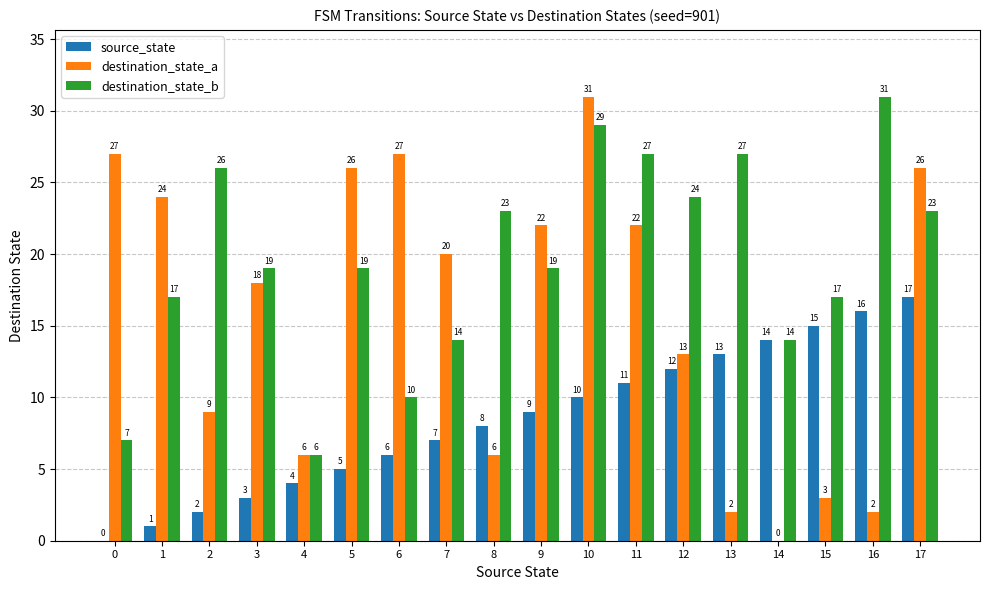

What are all the series names shown in the legend?

source_state, destination_state_a, destination_state_b